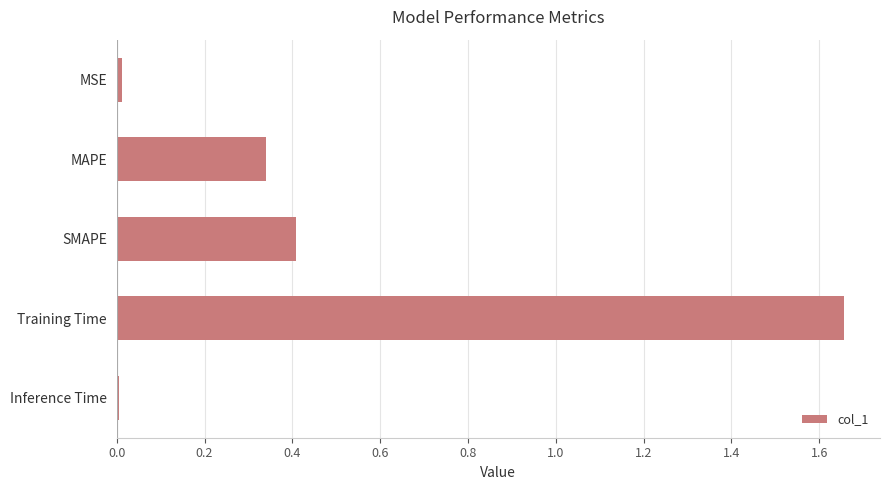

What position from the bottom is Training Time?

2